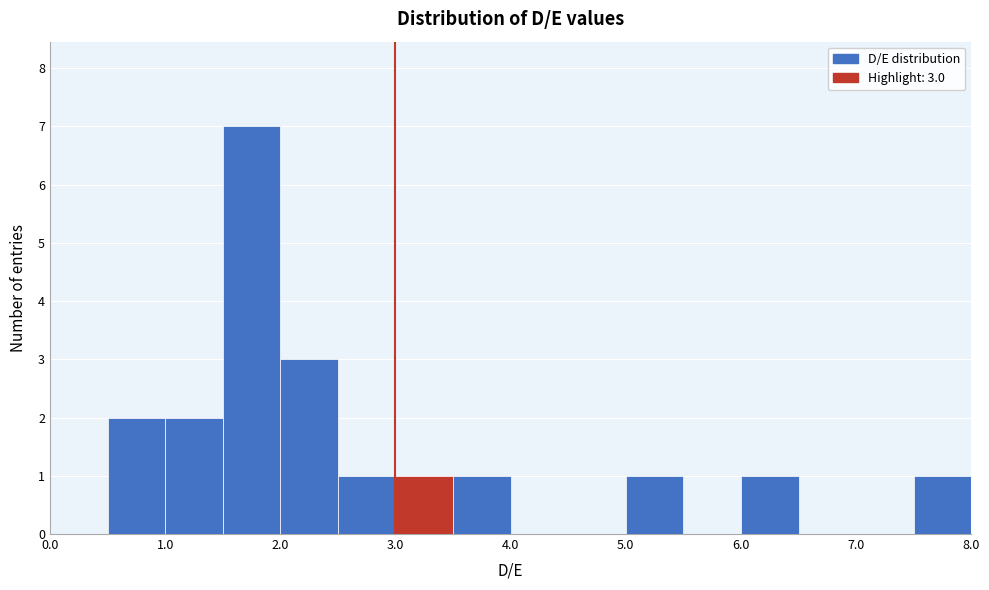

Over which range of the x-axis is the bar tallest?

1.5 to 2.0